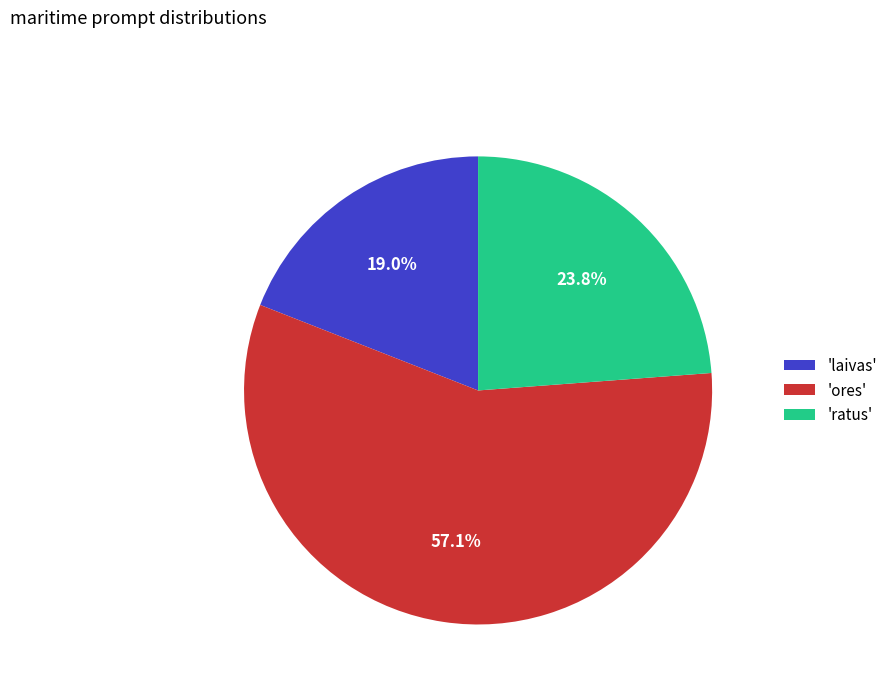

Which category has the smallest portion of the pie?

'laivas'